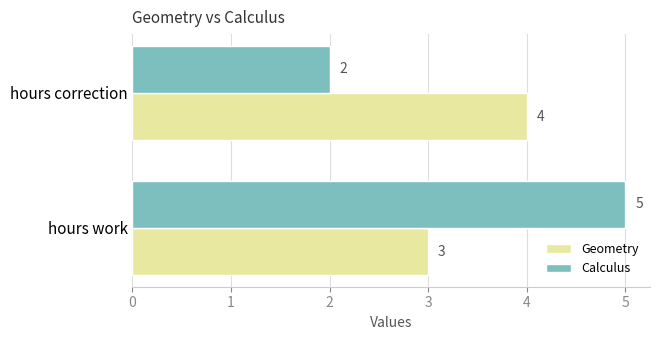

What is the highest value of the Calculus series?

5